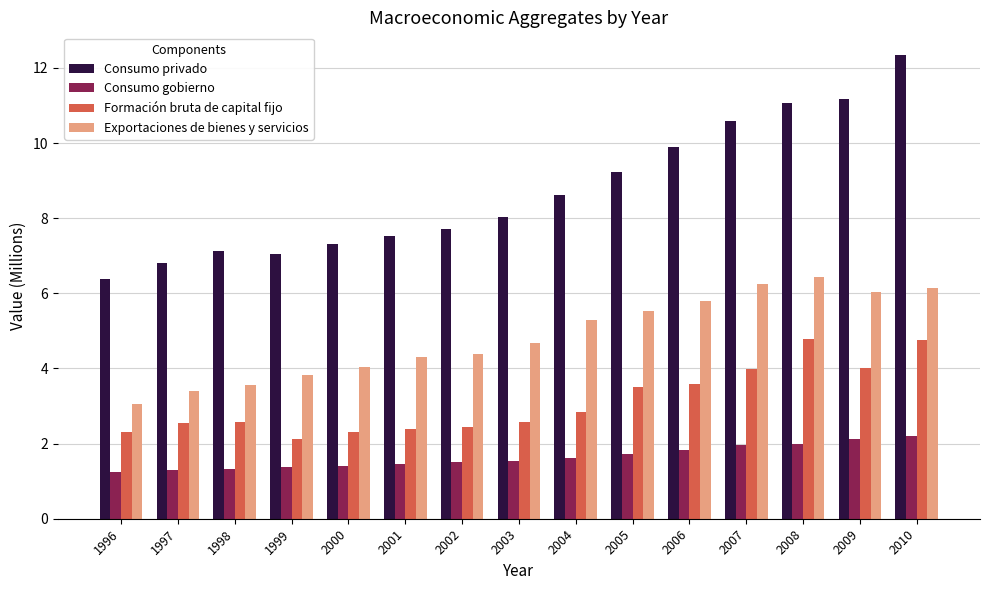

What is the value of the Exportaciones de bienes y servicios bar at the 1st from the left?

3.1